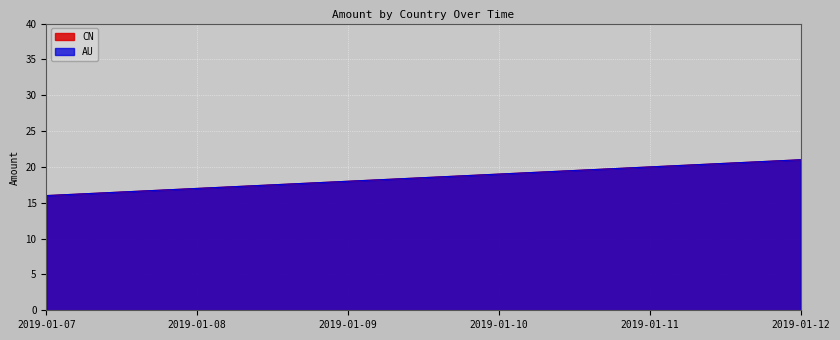

Reading right to left, what are all the values shown in this chart?

CN: 2019-01-12=21	2019-01-11=20	2019-01-10=19	2019-01-09=18	2019-01-08=17	2019-01-07=16
AU: 2019-01-12=21	2019-01-11=20	2019-01-10=19	2019-01-09=18	2019-01-08=17	2019-01-07=16